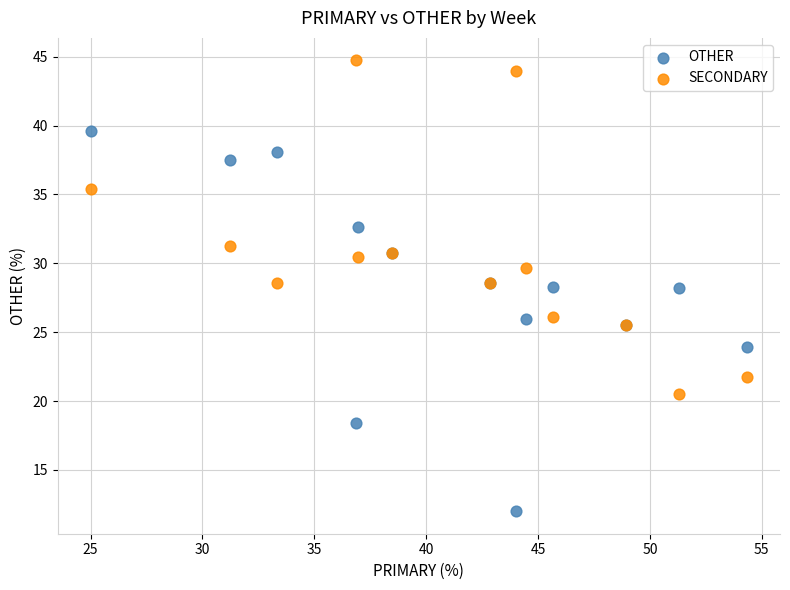

What is the X range (max minus min) for the scatter plot?

29.3